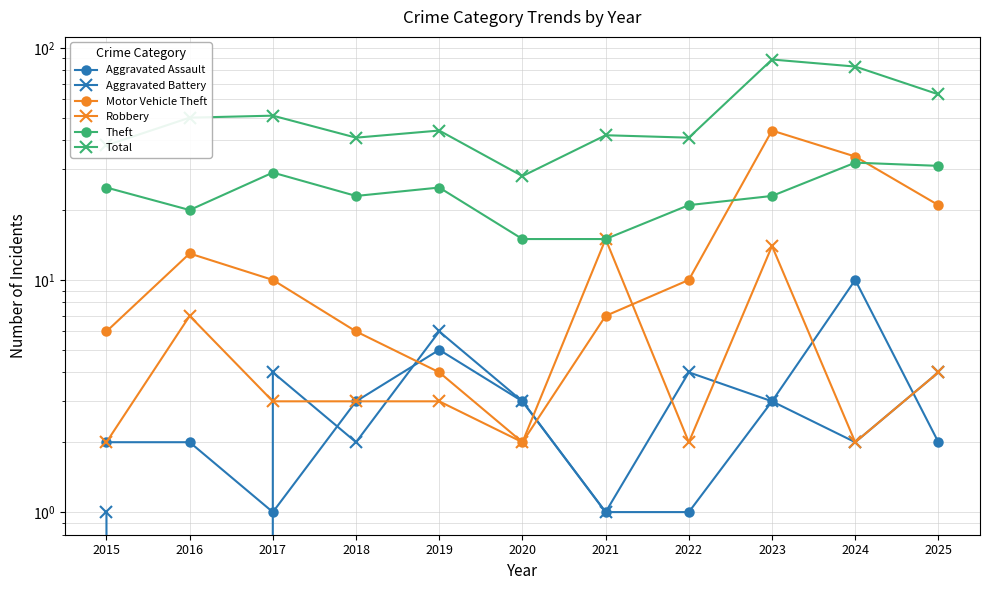

At which label is Total closest to 58?

2025